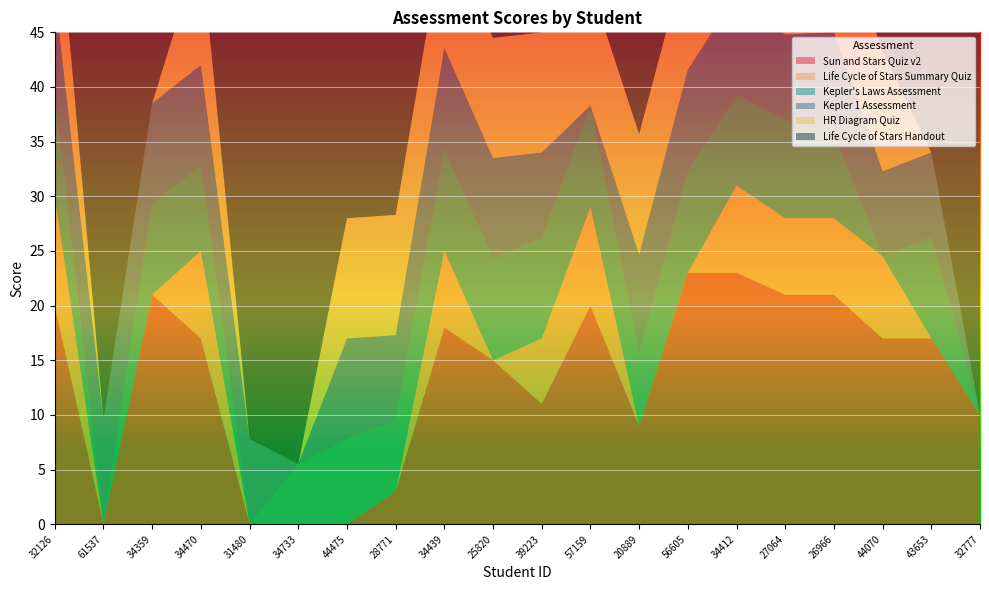

Reading left to right, extract all data points from this chart.

Sun and Stars Quiz v2: 20.0	0.0	21.0	17.0	0.0	0.0	0.0	3.0	18.0	15.0	11.0	20.0	9.0	23.0	23.0	21.0	21.0	17.0	17.0	10.0
Life Cycle of Stars Summary Quiz: 10.0	0.0	0.0	8.0	0.0	0.0	0.0	0.0	7.0	0.0	6.0	9.0	0.0	0.0	8.0	7.0	7.0	7.5	0.0	0.0
Kepler's Laws Assessment: 9.3	0.0	8.3	7.8	0.0	5.5	7.8	6.5	9.2	9.3	9.2	9.3	6.5	9.3	8.3	9.0	7.8	0.0	9.2	0.0
Kepler 1 Assessment: 9.2	9.6	9.2	9.2	7.8	0.0	9.2	7.8	9.4	9.2	7.8	0.0	9.2	9.3	9.2	7.8	9.2	7.8	7.8	0.0
HR Diagram Quiz: 11.0	0.0	0.0	11.0	0.0	0.0	11.0	11.0	11.0	11.0	11.0	11.0	11.0	11.0	11.0	11.0	11.0	11.0	0.0	0.0
Life Cycle of Stars Handout: 40.0	40.0	40.0	40.0	40.0	40.0	40.0	40.0	40.0	40.0	40.0	40.0	40.0	40.0	40.0	40.0	40.0	40.0	40.0	40.0